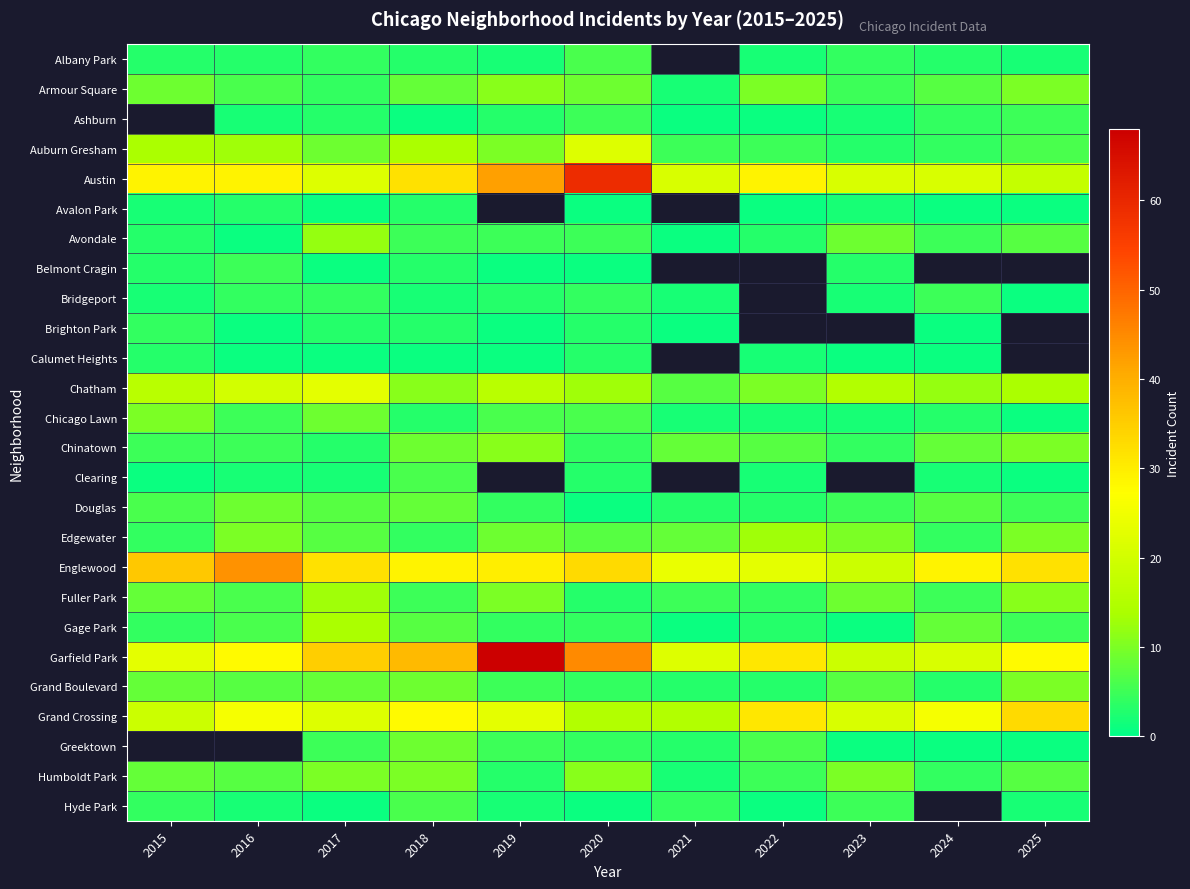

The Garfield Park series shows 27.8 at 2024. True or false?

False